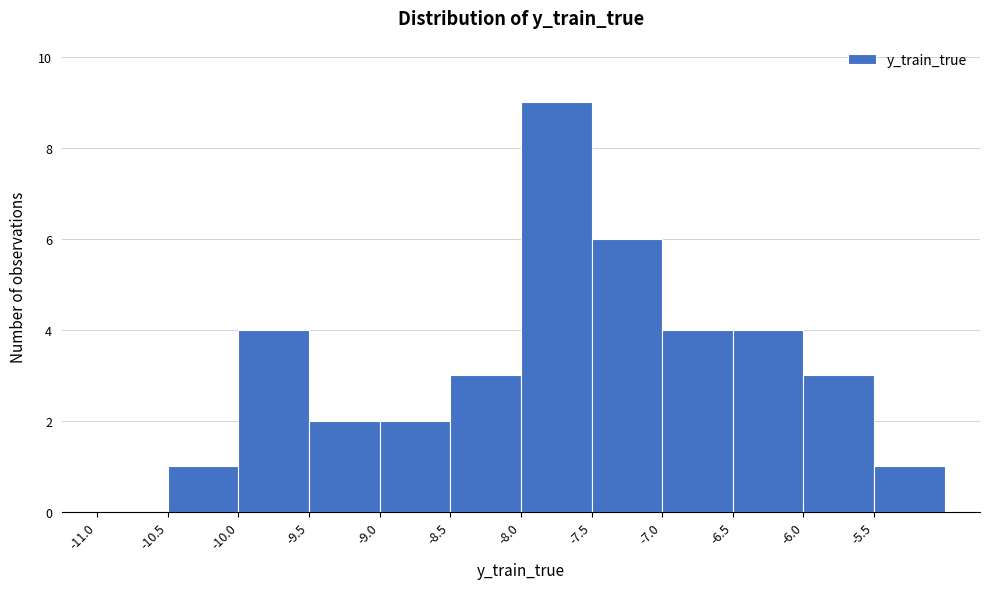

Which range on the x-axis has the tallest bar?

-8.0 to -7.5